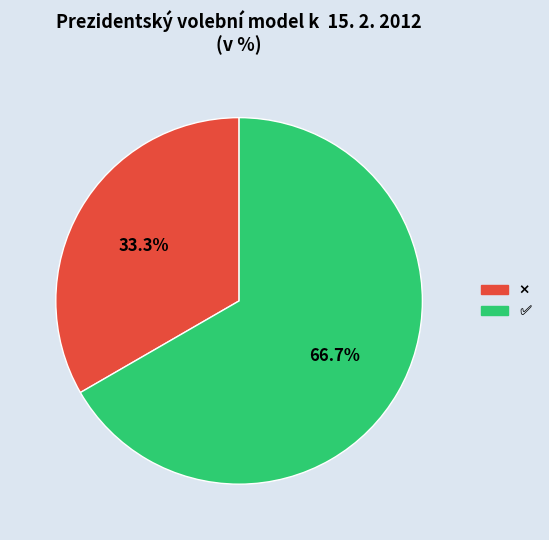

Is there any slice that represents more than half of the pie?

Yes